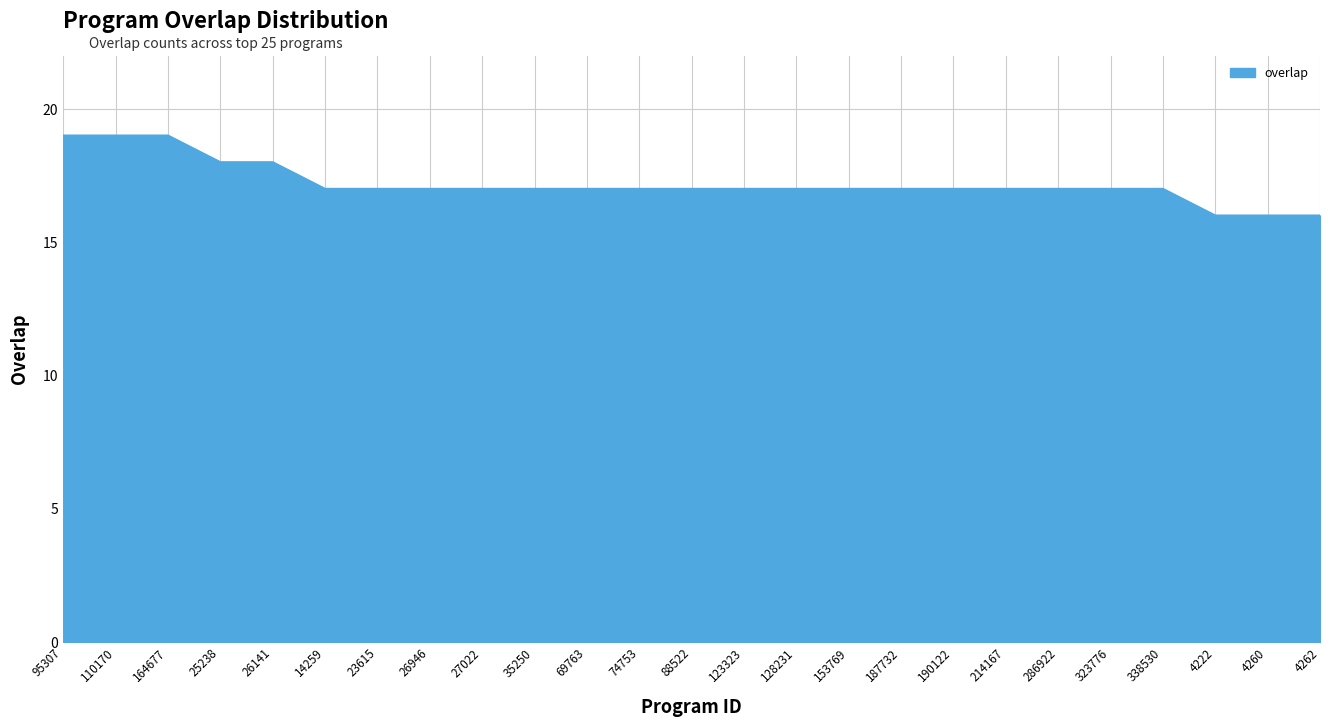

How many series are shown in this chart?

1